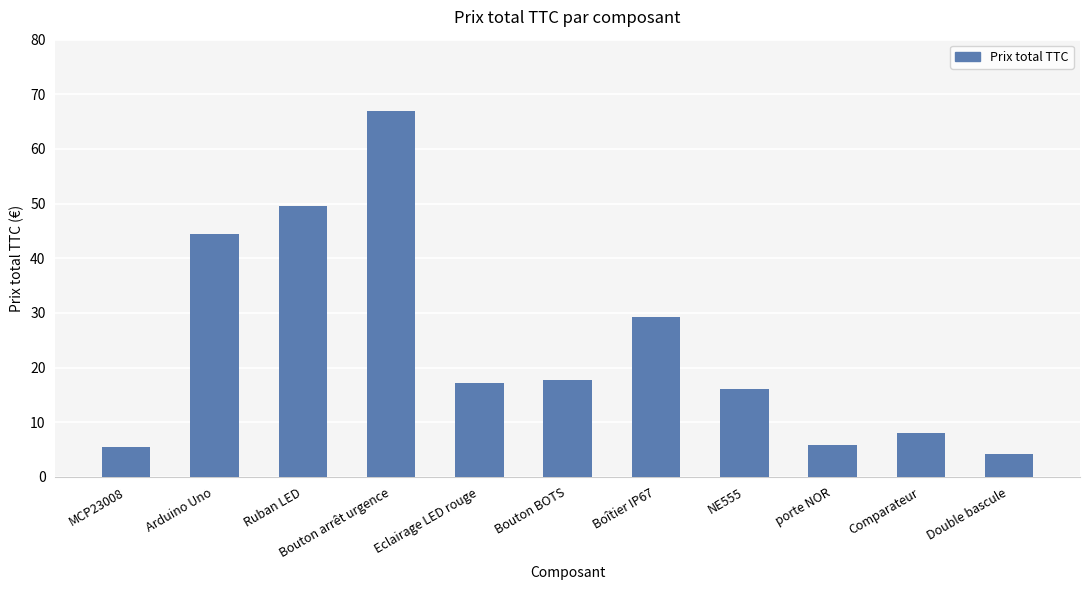

Which has a higher value, porte NOR or Double bascule?

porte NOR